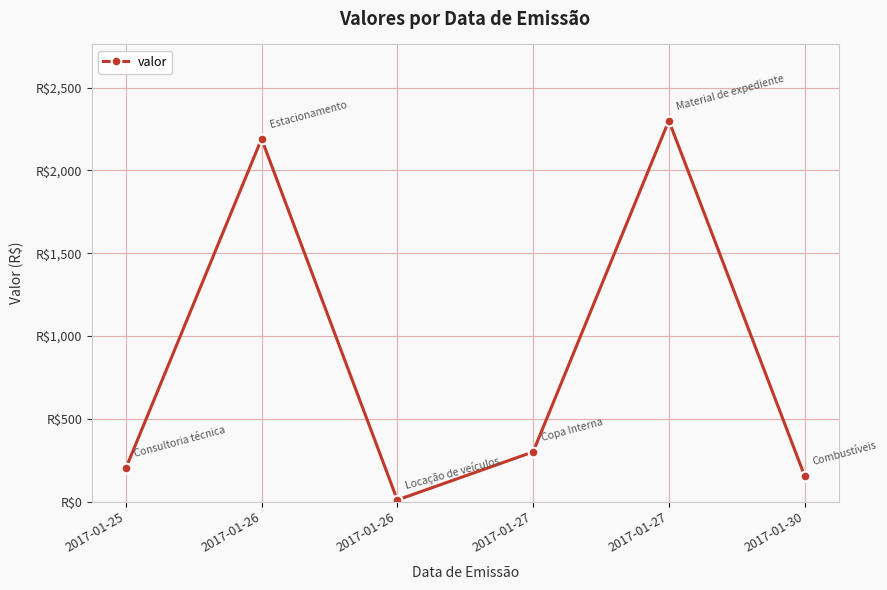

Rank the categories by value from highest to lowest.

2017-01-27, 2017-01-26, 2017-01-27, 2017-01-25, 2017-01-30, 2017-01-26